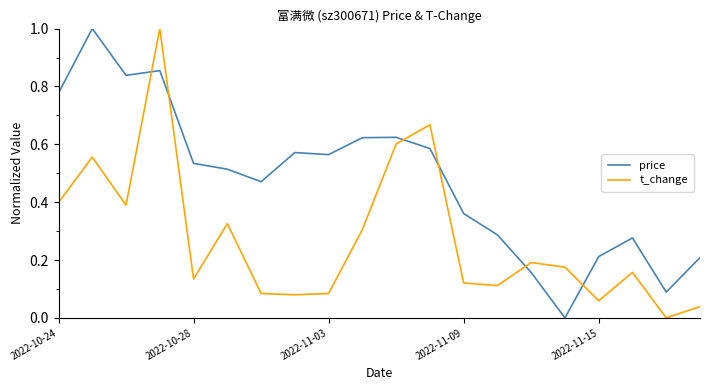

True or false: price and t_change intersect in this chart.

True